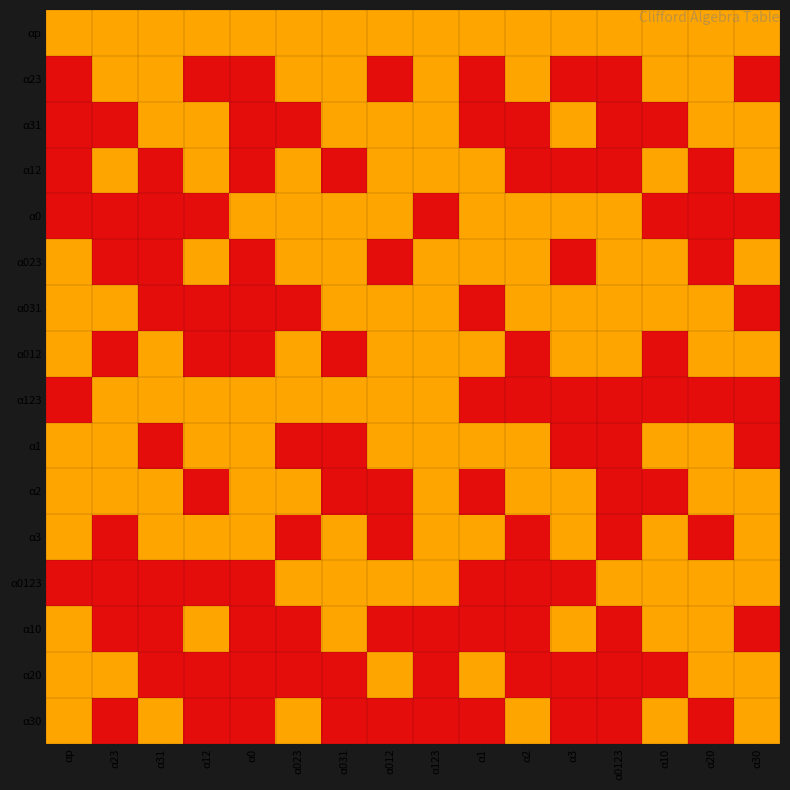

Rank the series by their maximum value, from lowest to highest.

αp, α23, α31, α12, α0, α023, α031, α012, α123, α1, α2, α3, α0123, α10, α20, α30